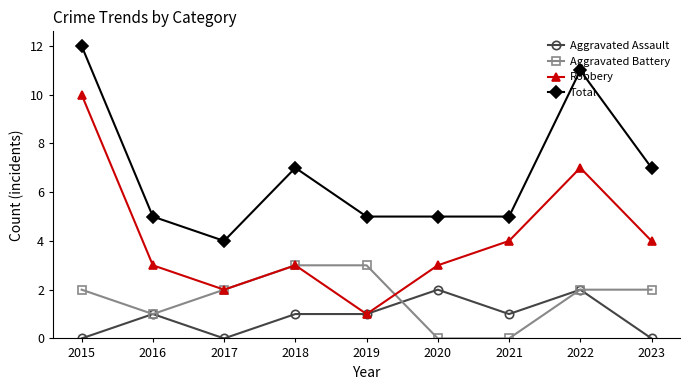

Which series has the largest total across all categories?

Total